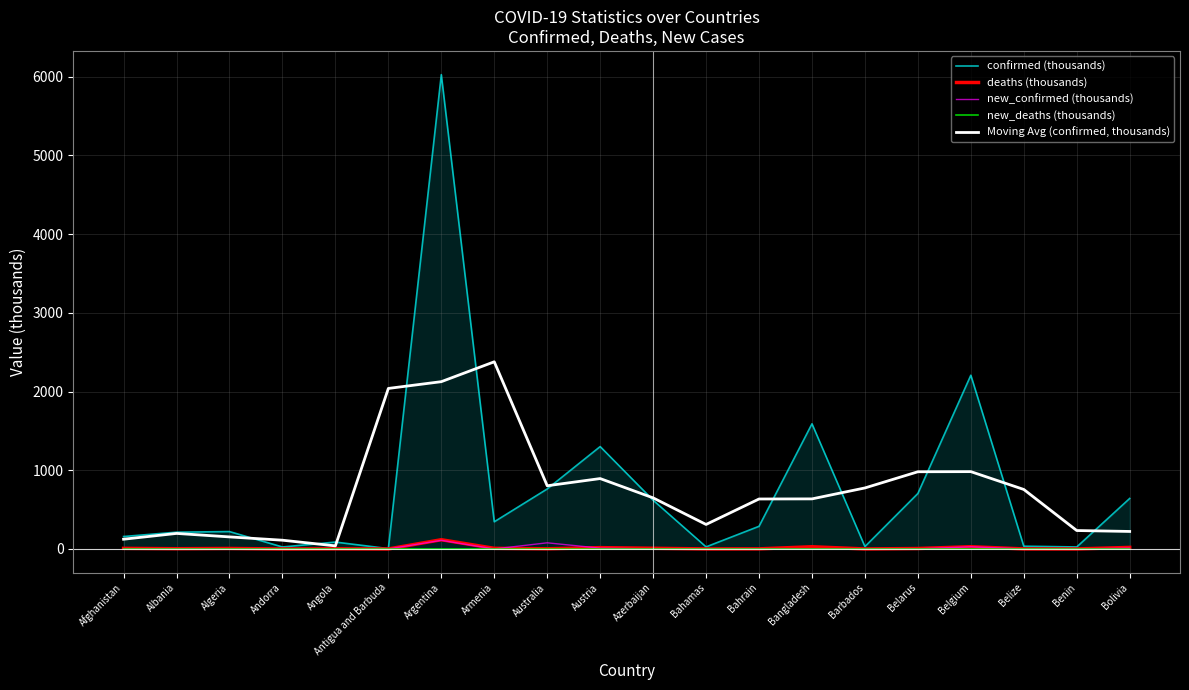

What are all the series names shown in the legend?

confirmed (thousands), deaths (thousands), new_confirmed (thousands), new_deaths (thousands), Moving Avg (confirmed, thousands)